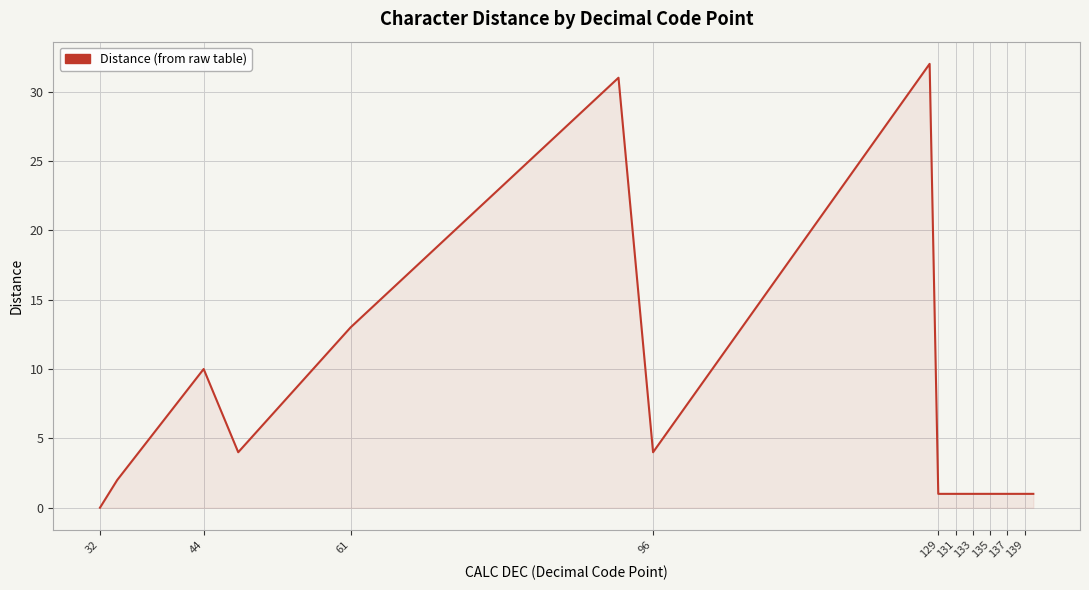

What is the difference between the maximum and minimum values?

32